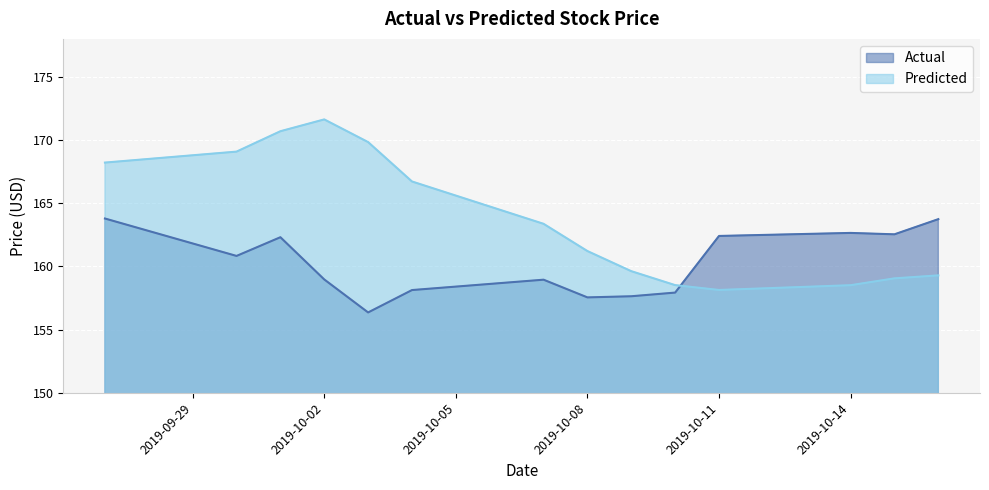

True or false: Predicted and Actual intersect in this chart.

True